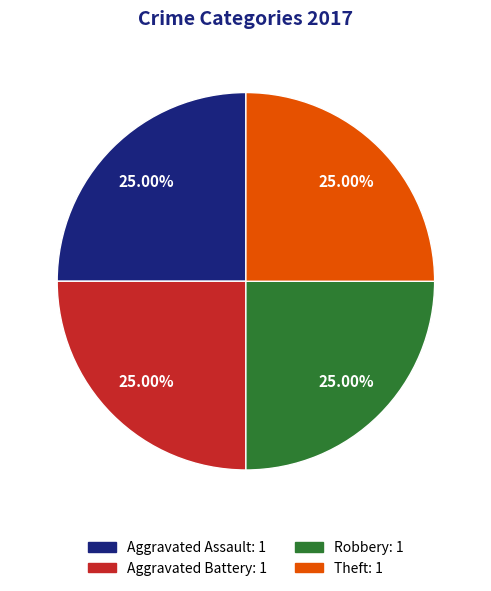

Count the number of slices in the pie.

4